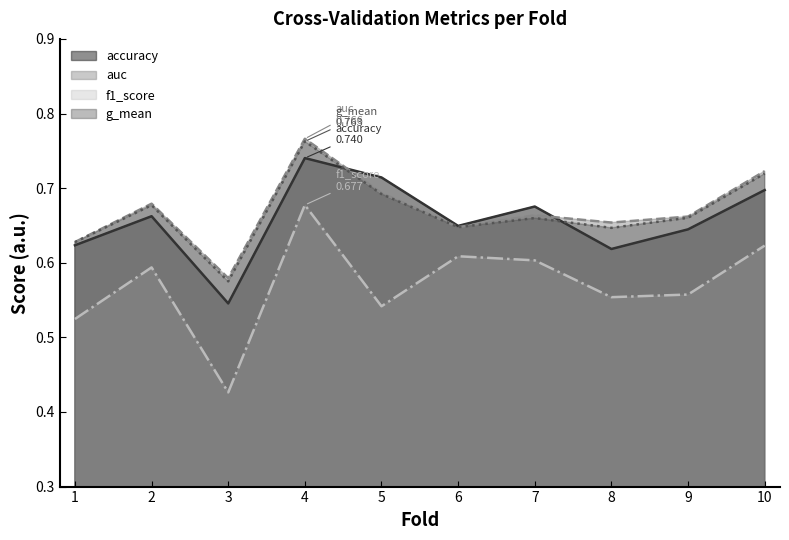

Count the accuracy values in the range 0 to 1.

10